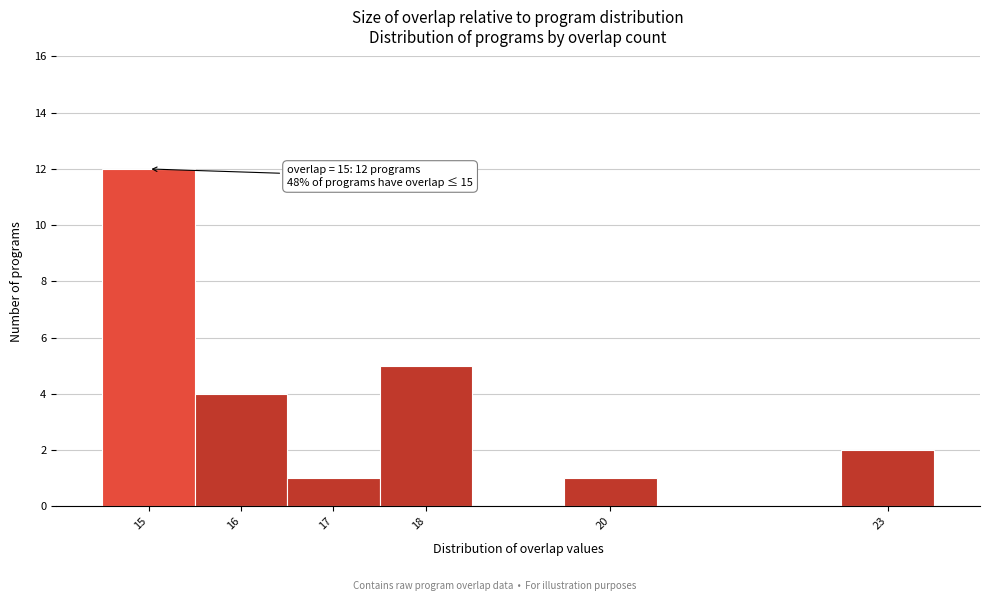

Over which range of the x-axis is the bar tallest?

14.5 to 15.5